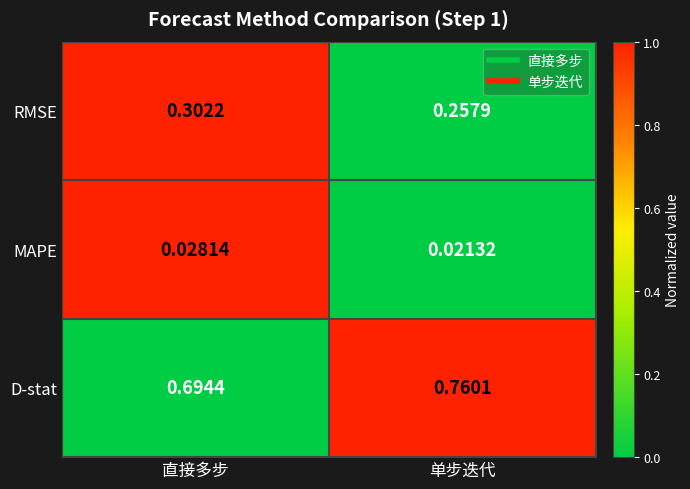

Which series has the largest range (max minus min)?

D-stat